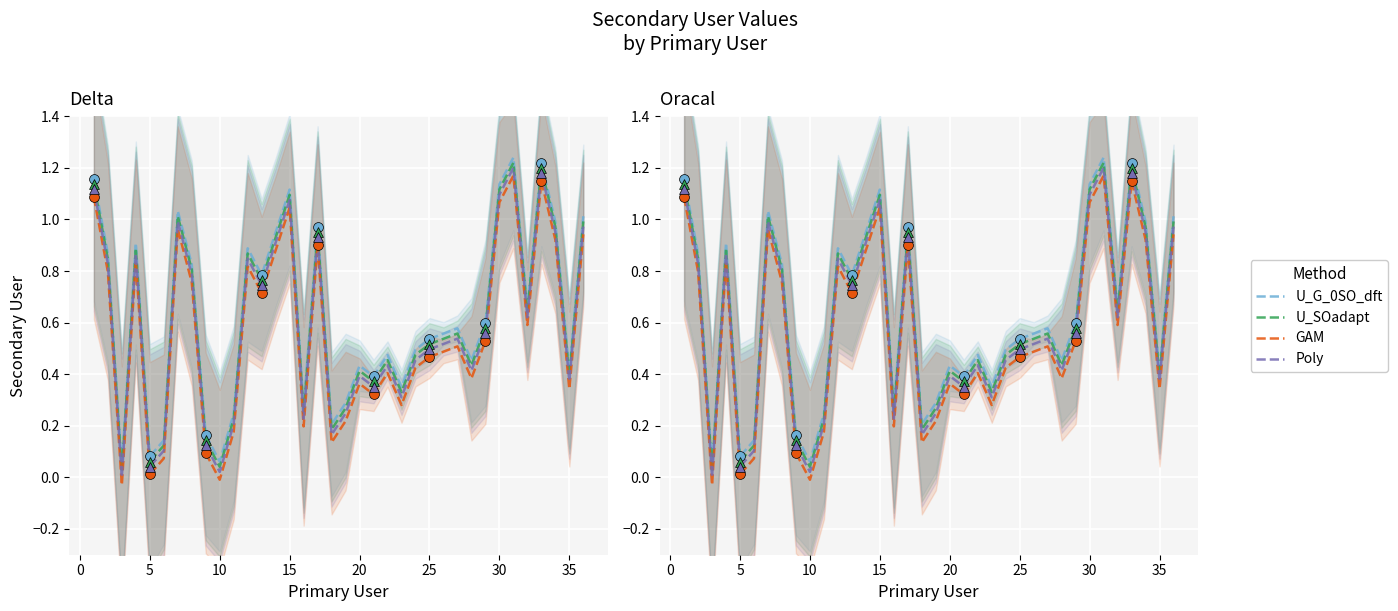

Which series contains the highest Y value?

U_G_0SO_dft